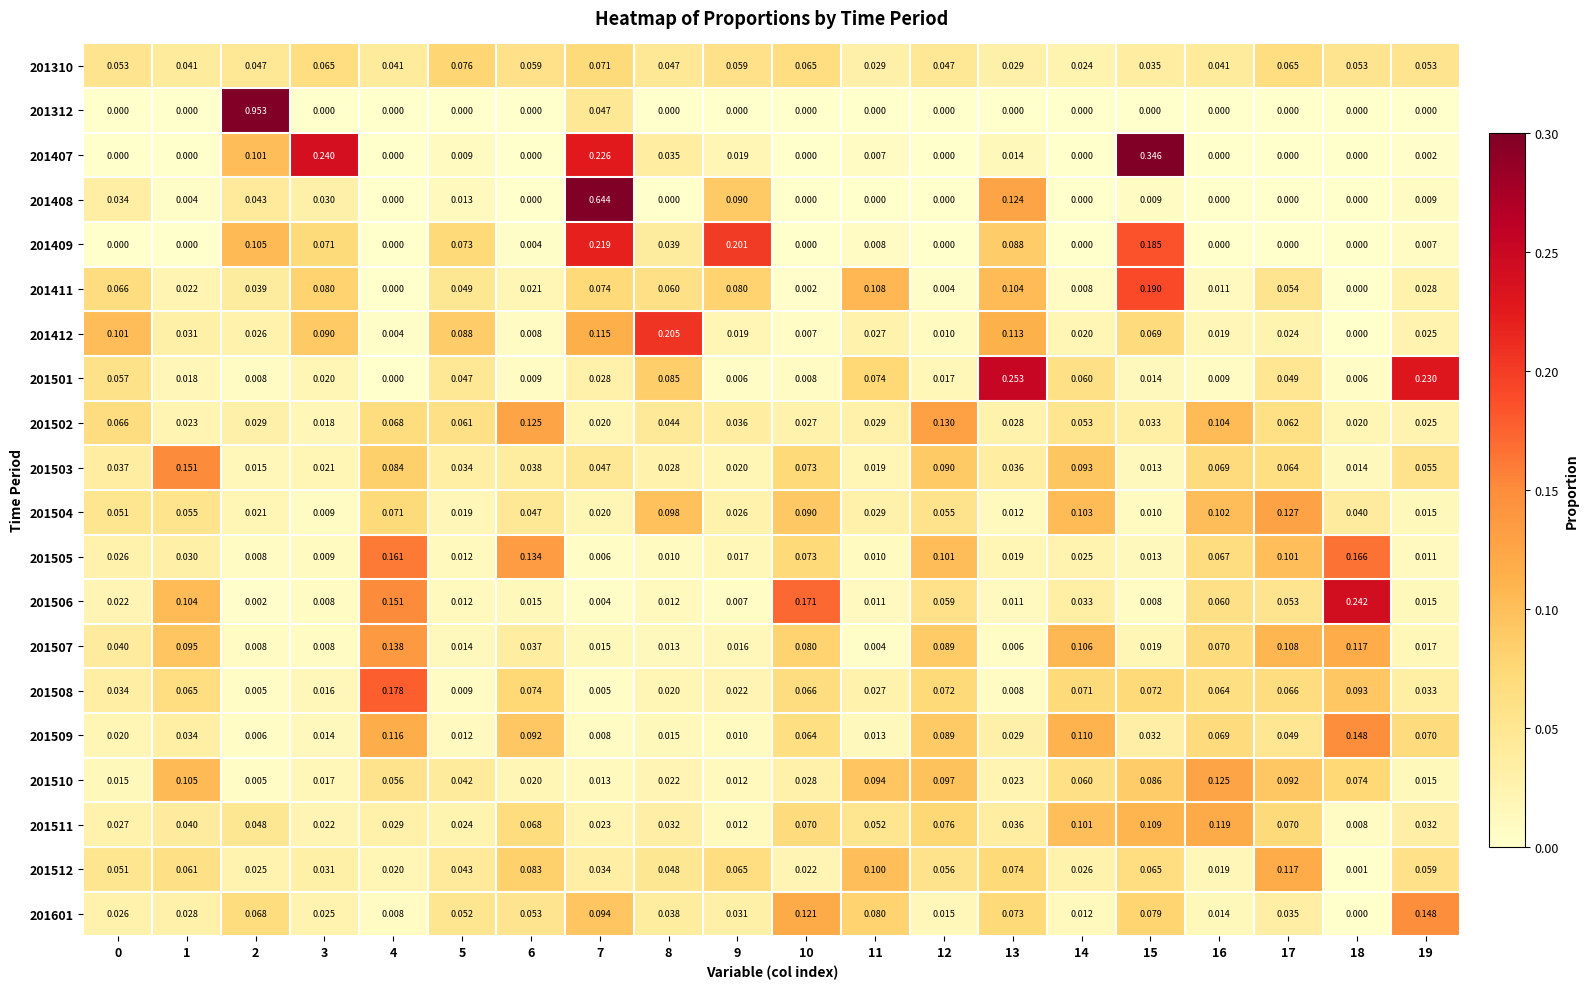

At how many categories does at least one series exceed 0?

20